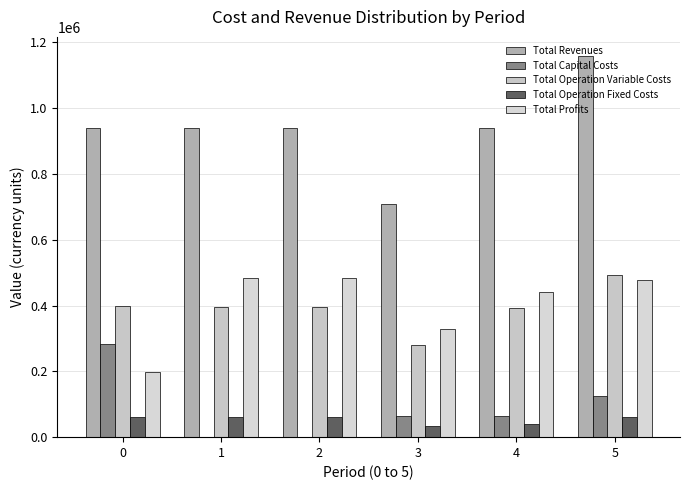

At which label is Total Operation Fixed Costs closest to 48272?

4